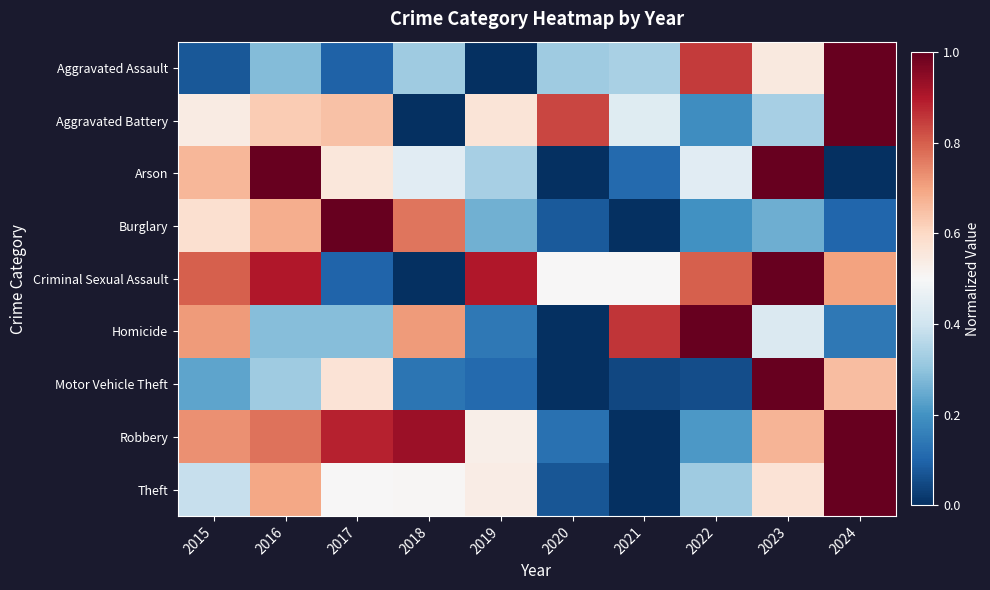

How many series are shown in this chart?

9